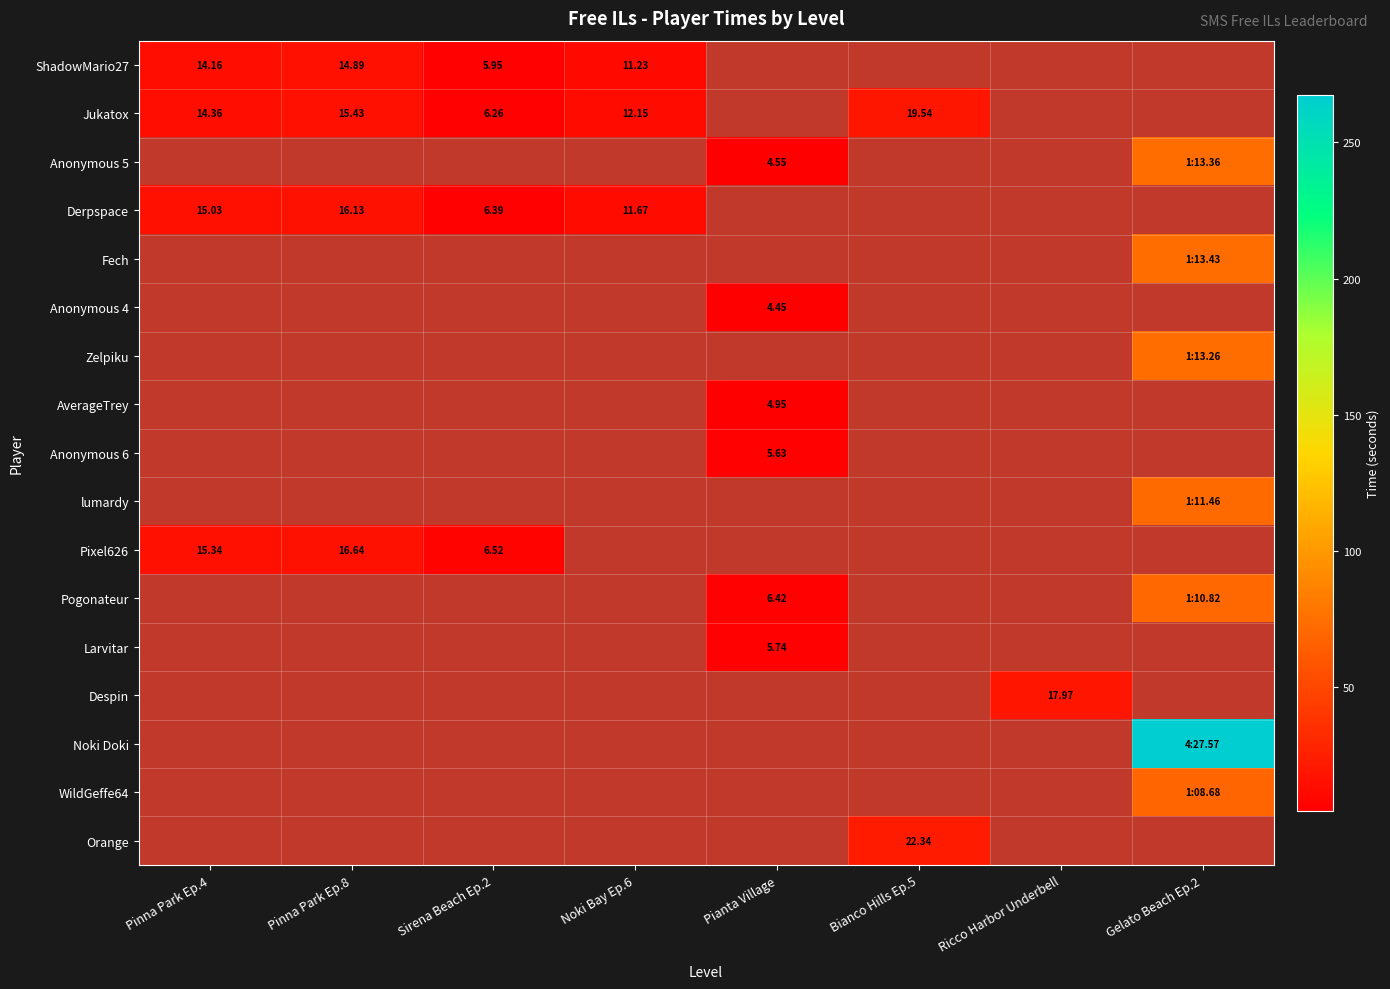

How many values in Zelpiku are above zero?

1